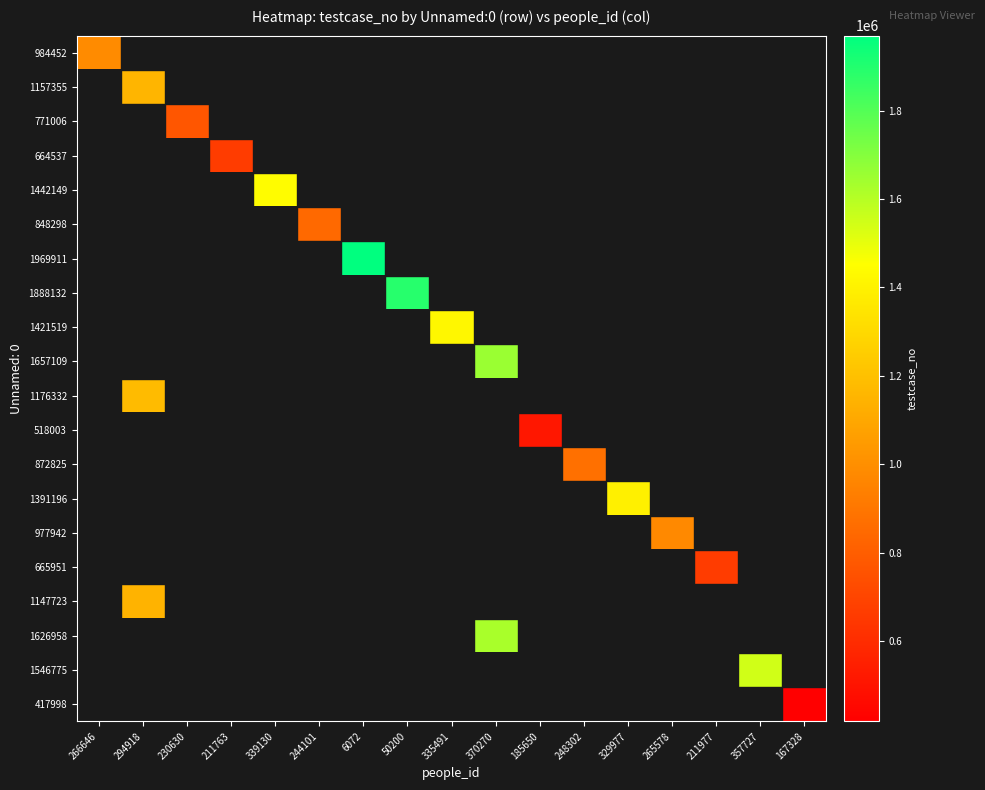

Count the number of categories in the chart.

17